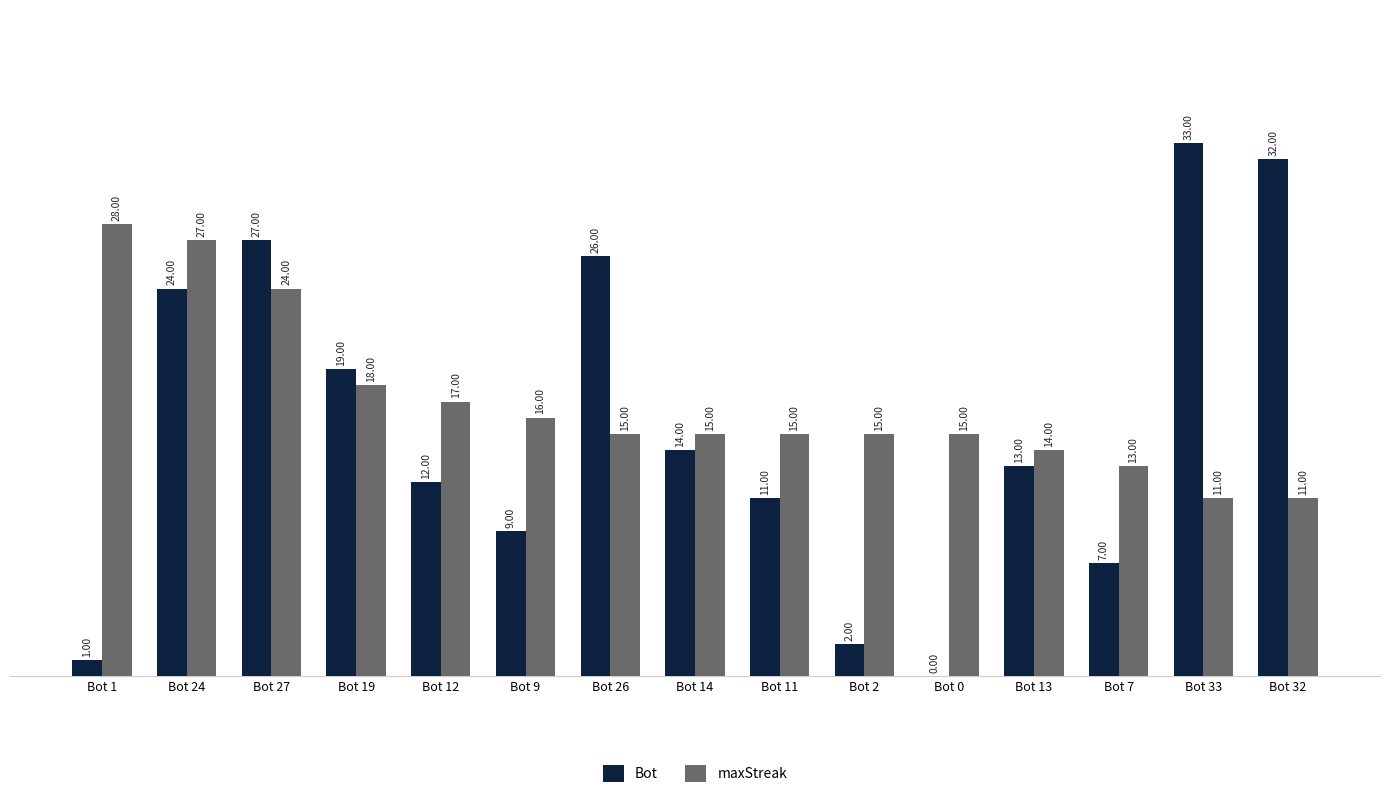

What is the total value across all series at Bot 12?

29